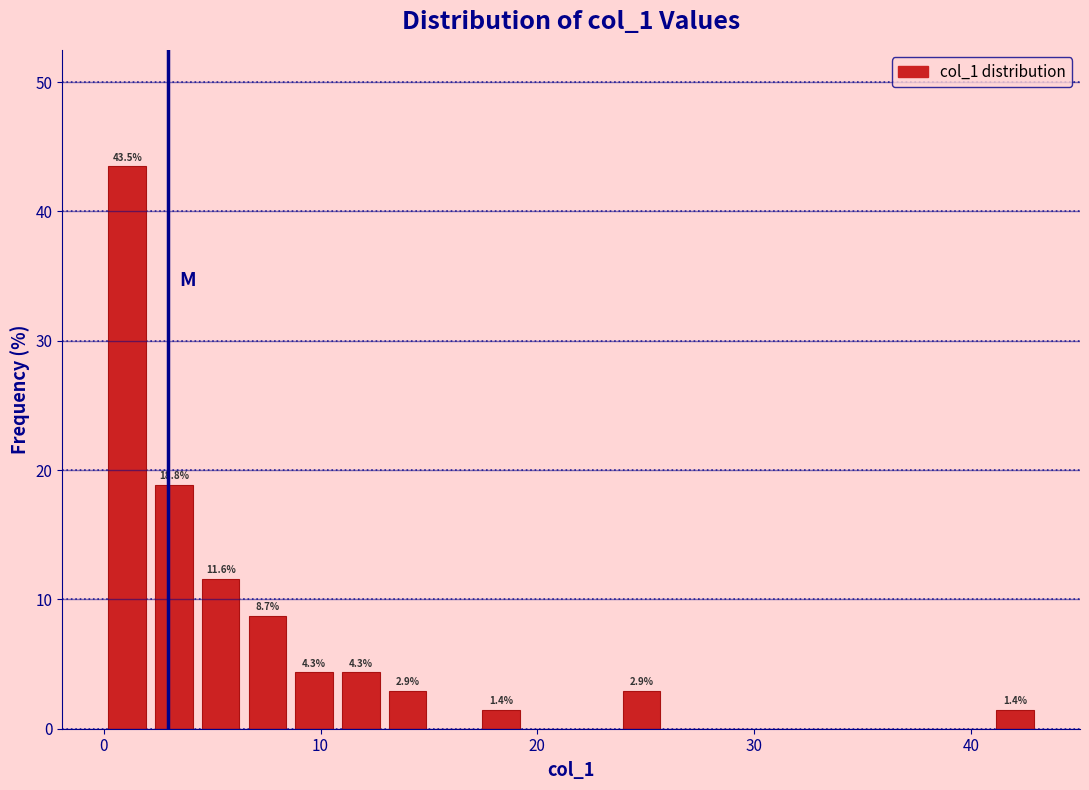

Around what value on the x-axis is the tallest bar? Give the approximate position of its centre, as read against the axis.

1